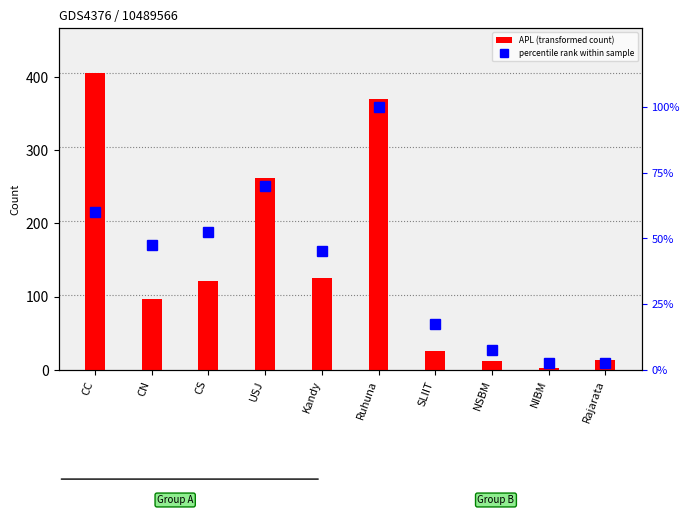

How many data points does each series have?

10